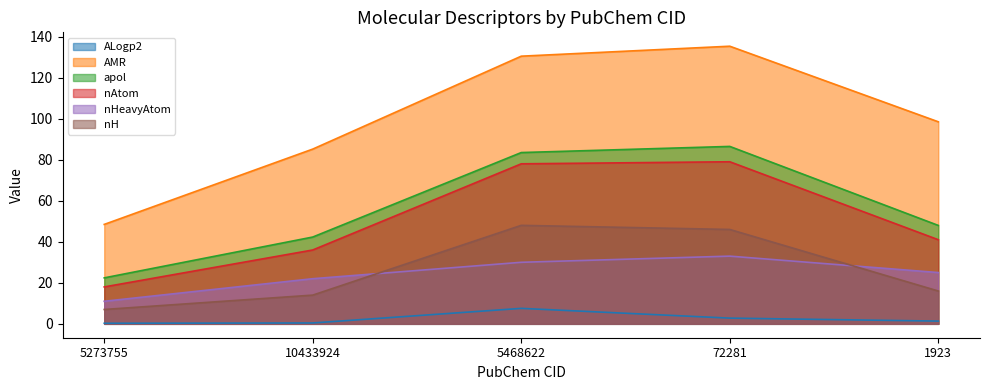

True or false: ALogp2 and nH cross at least once.

False